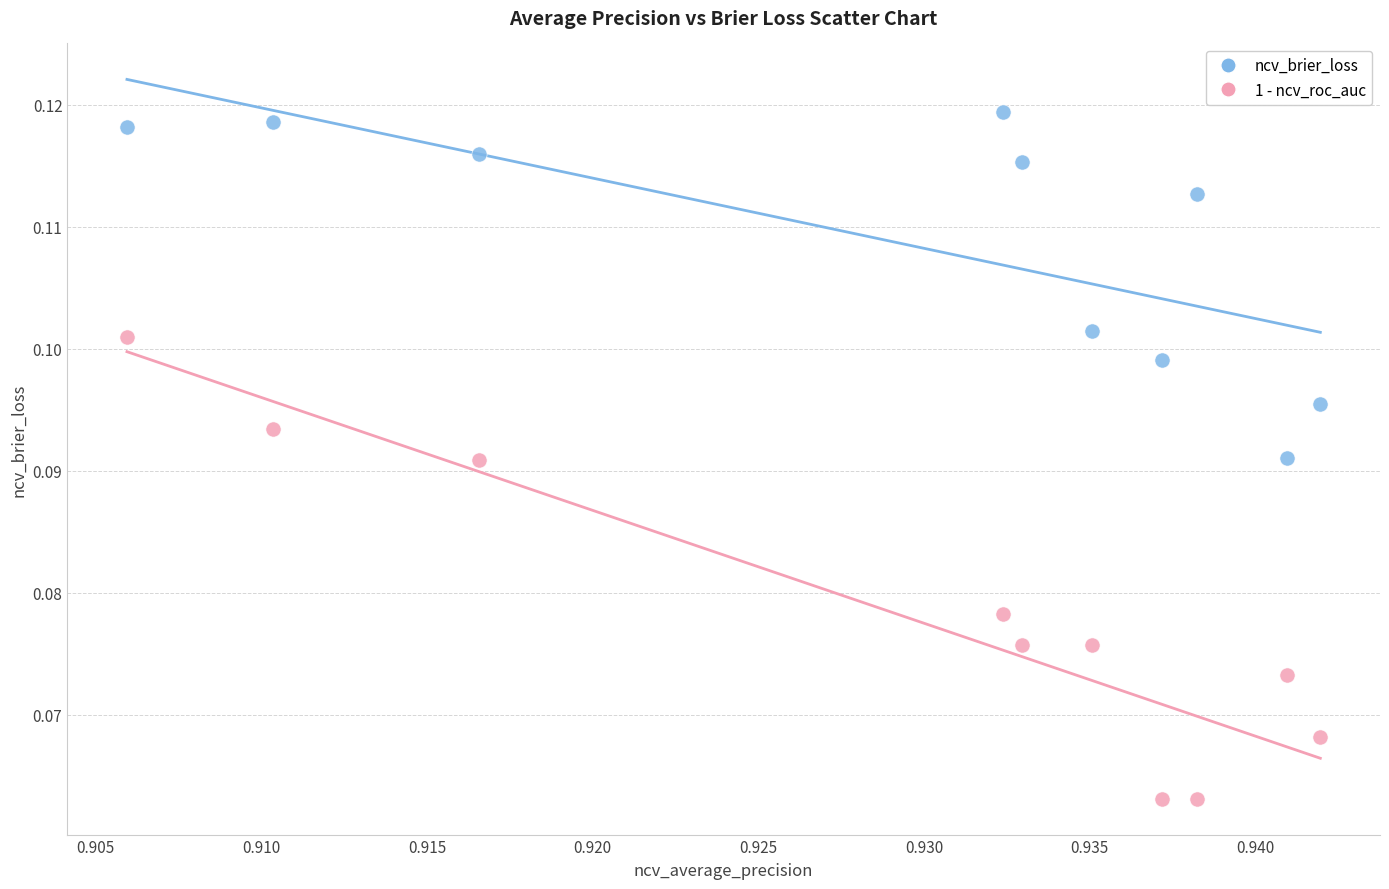

Which series has the largest Y range (max minus min)?

1 - ncv_roc_auc